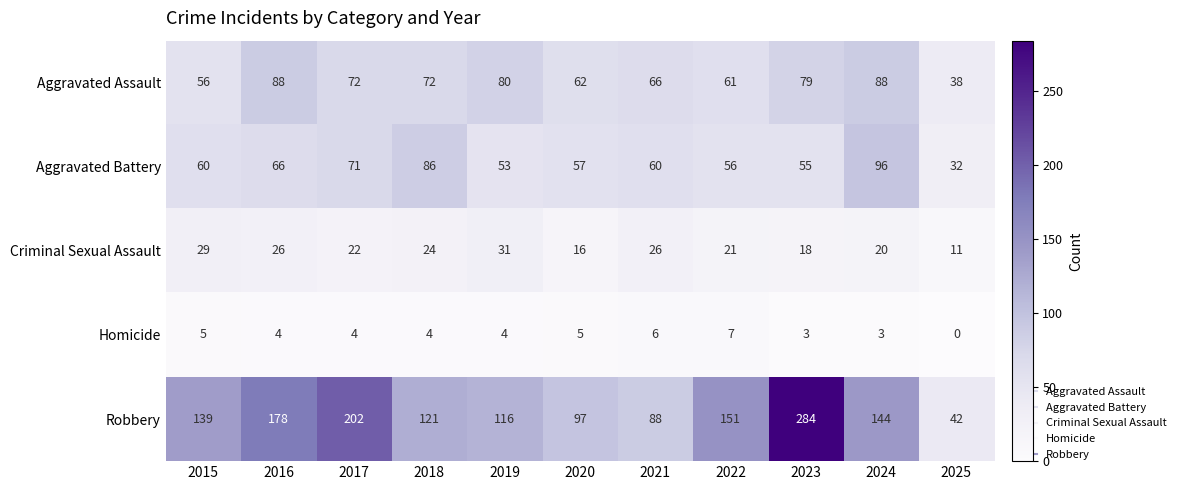

How many values in the Aggravated Battery series are below 60?

5